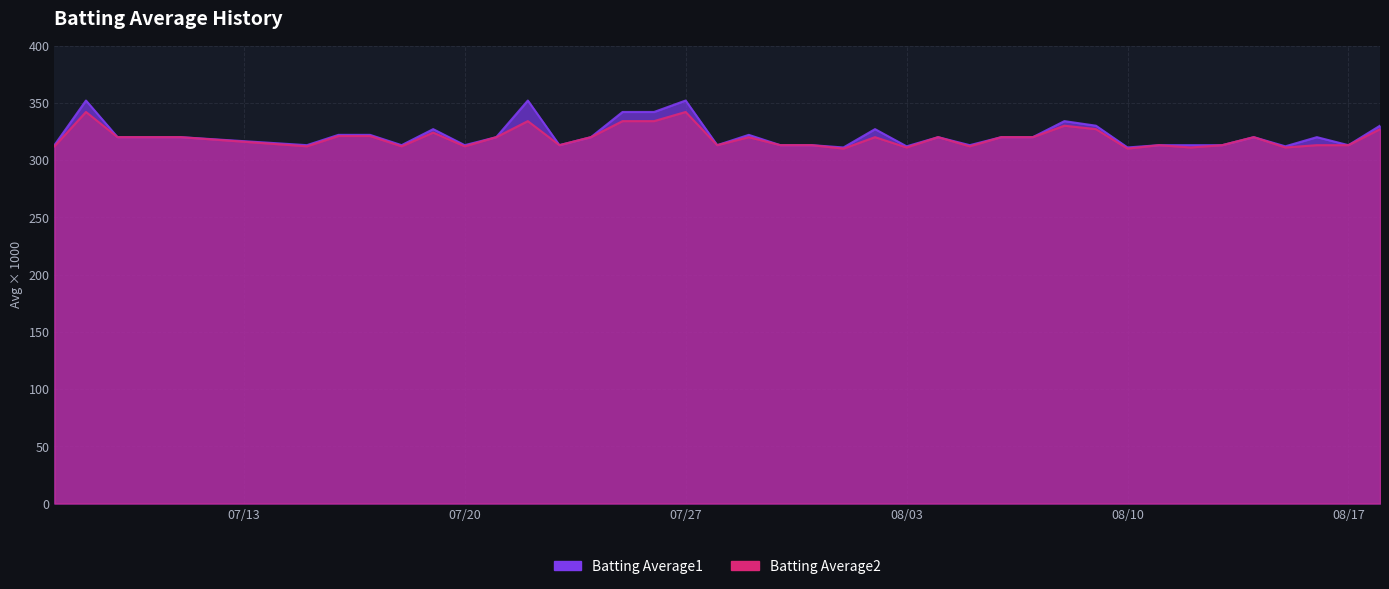

How many data points in Batting Average2 are less than 320?

18